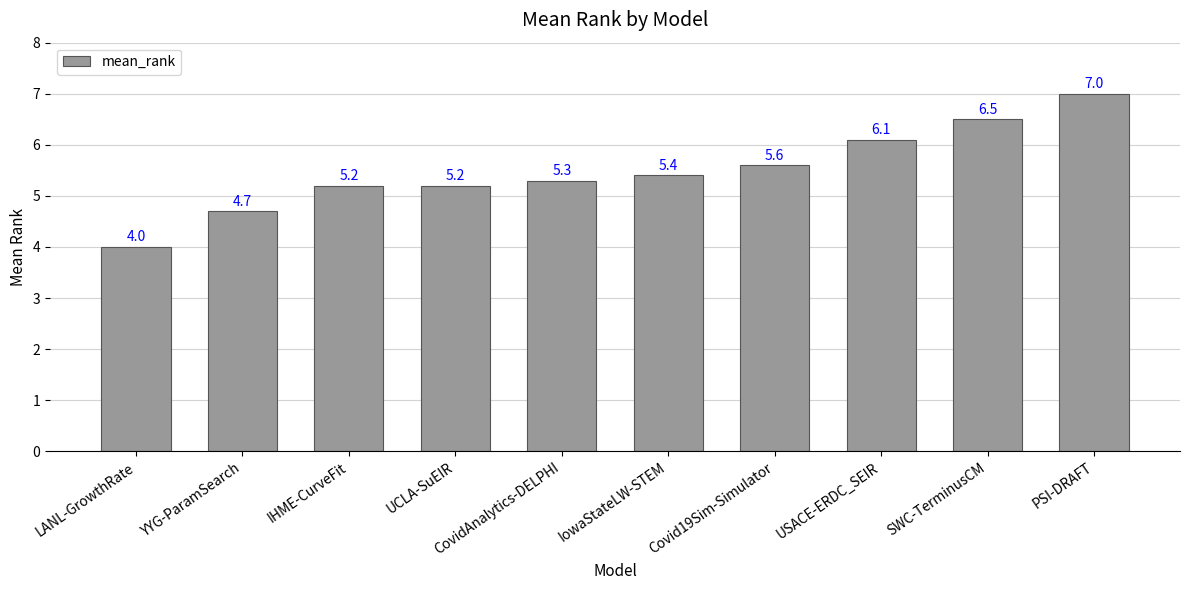

Which has a higher value, IowaStateLW-STEM or CovidAnalytics-DELPHI?

IowaStateLW-STEM